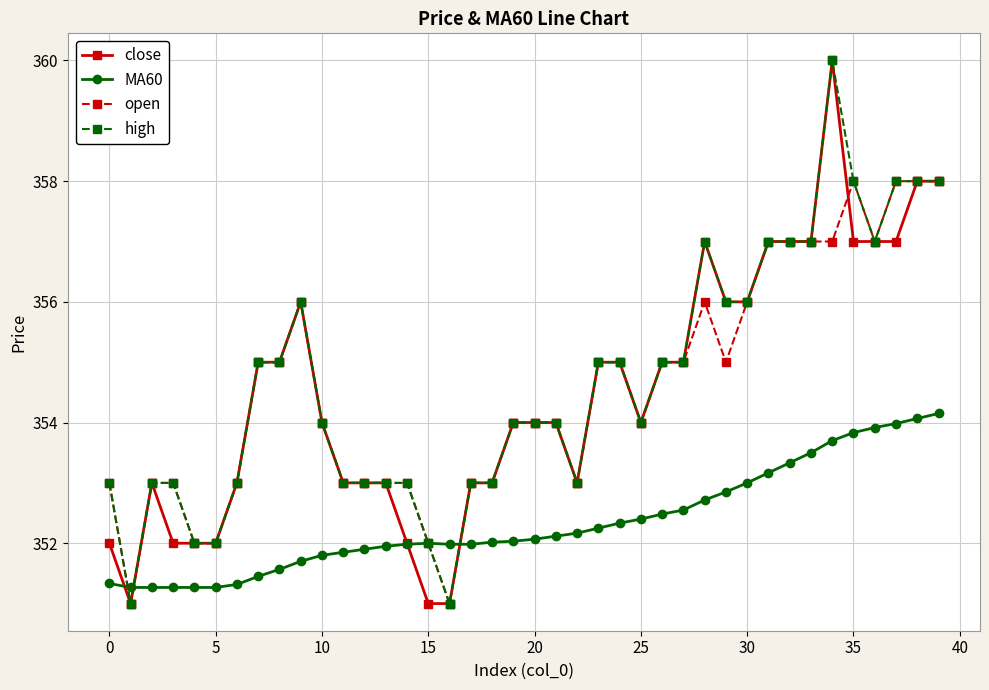

True or false: MA60 and open intersect in this chart.

True